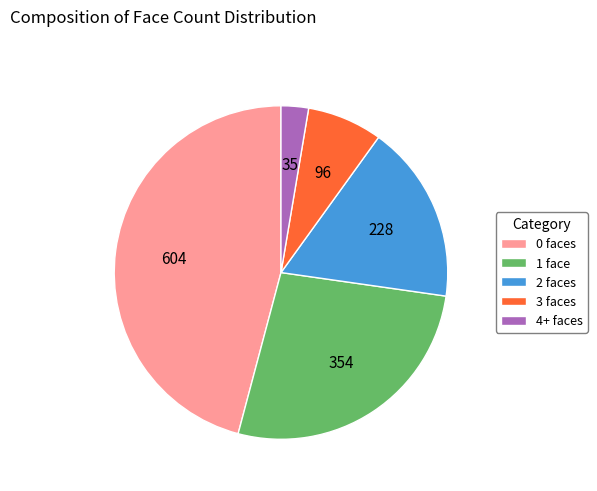

Is it true that 1 face is 33% of the pie?

False